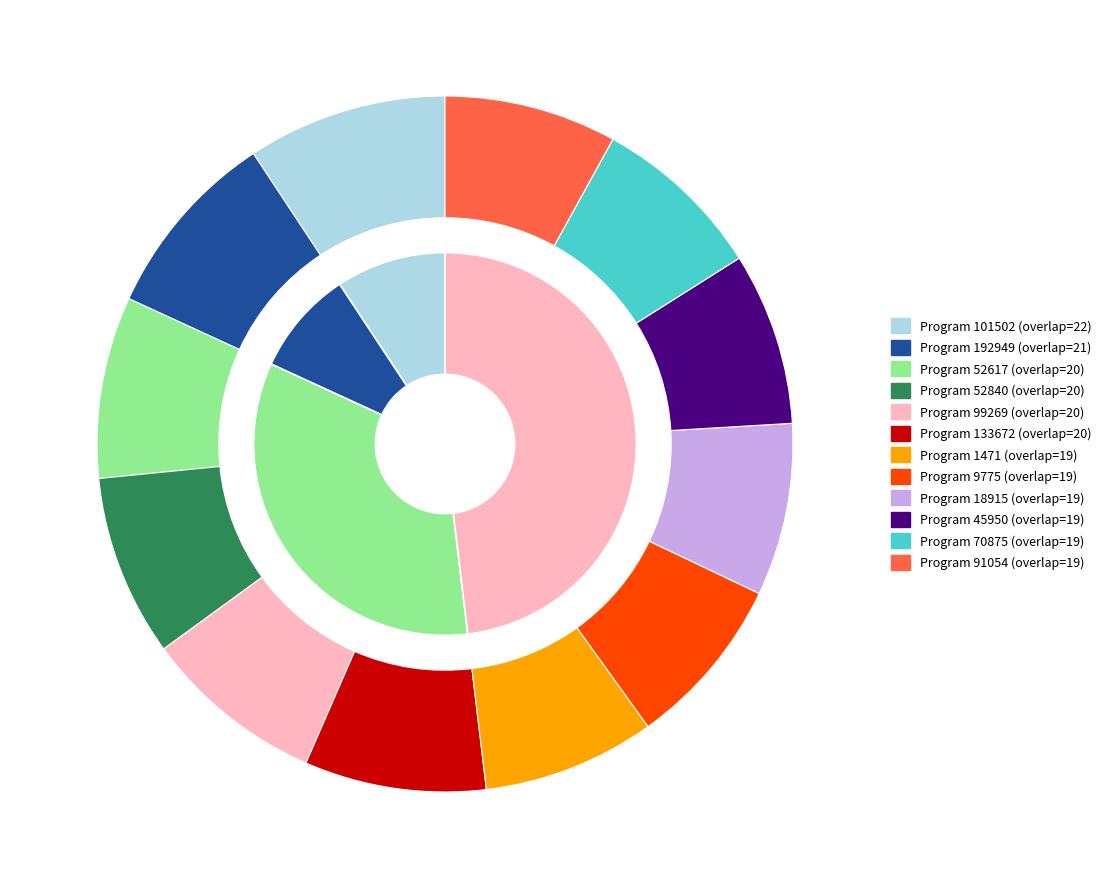

How much of the chart is everything except 52617?

91.6%